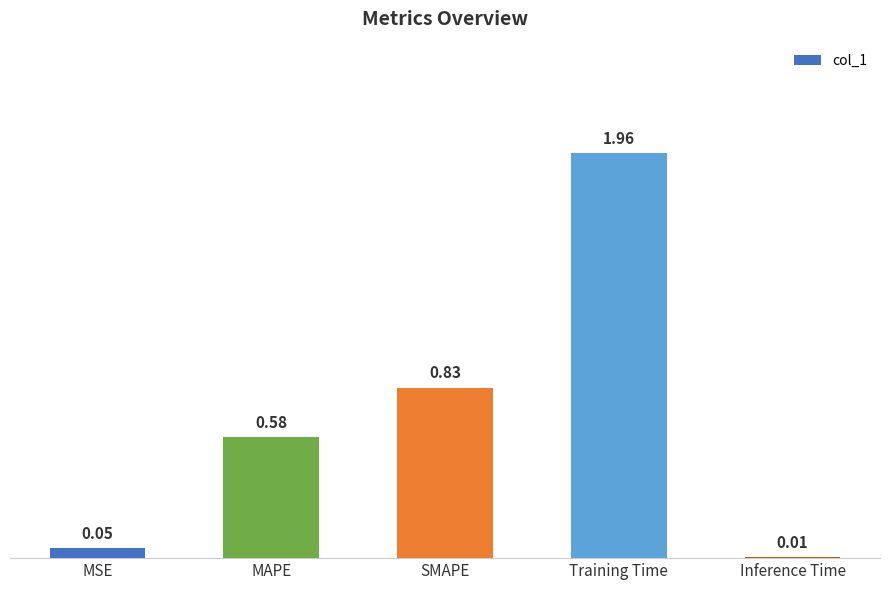

Count the number of categories in the chart.

5